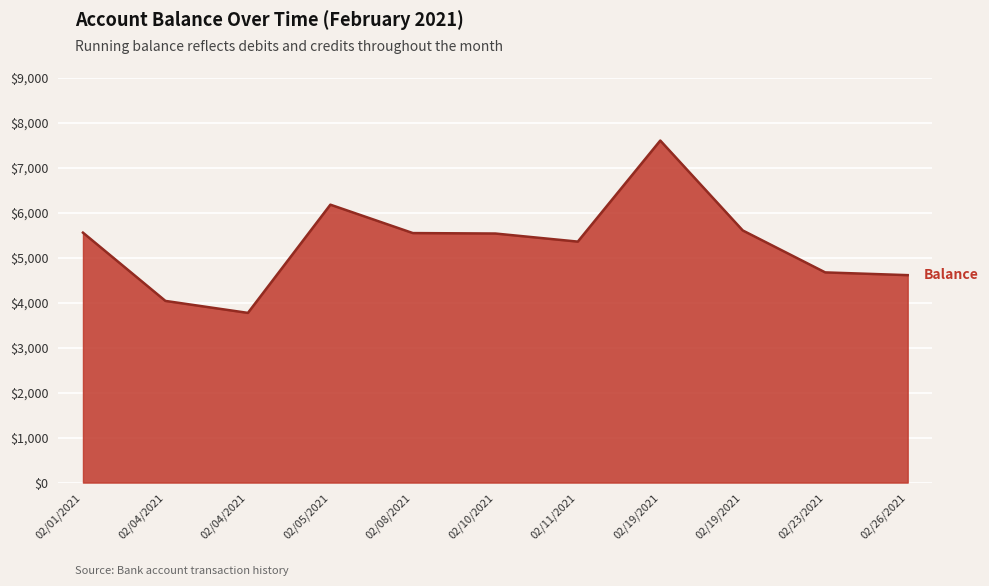

Does the chart have visible grid lines?

Yes